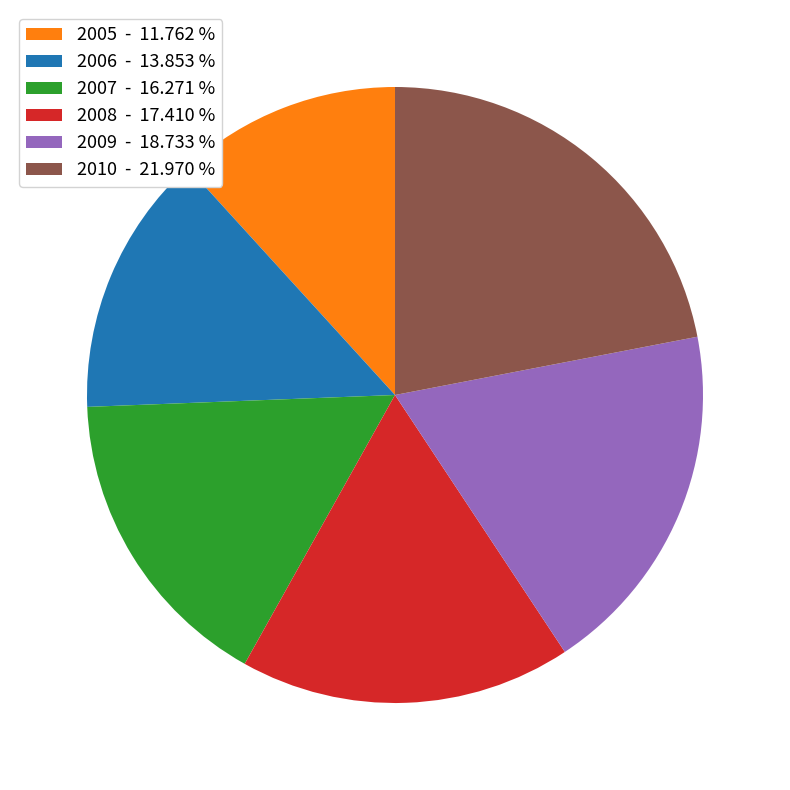

Does 2009 - 18.733 % account for over 50% of the chart?

No